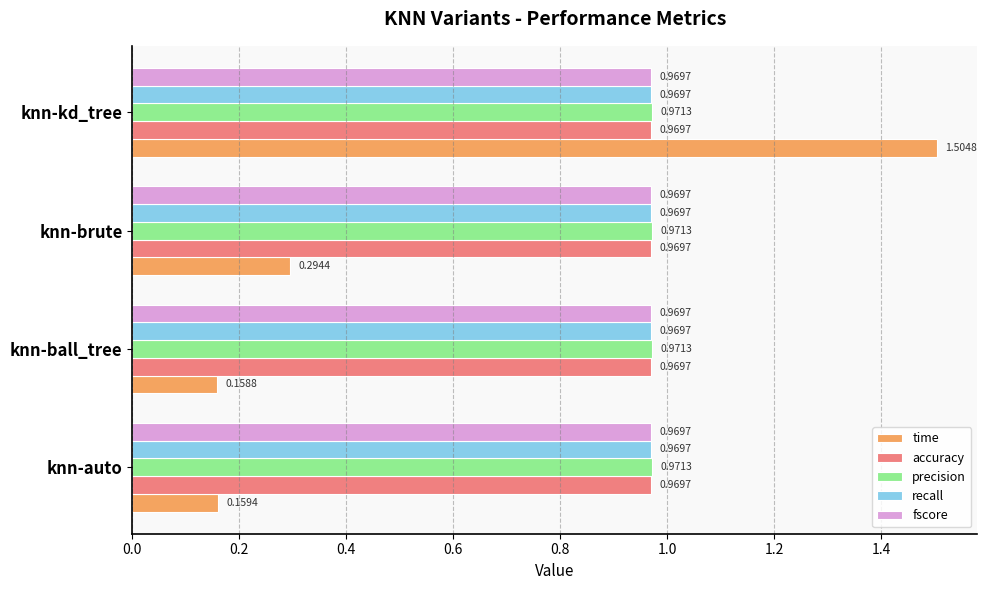

What is the sum of all accuracy values?

3.9